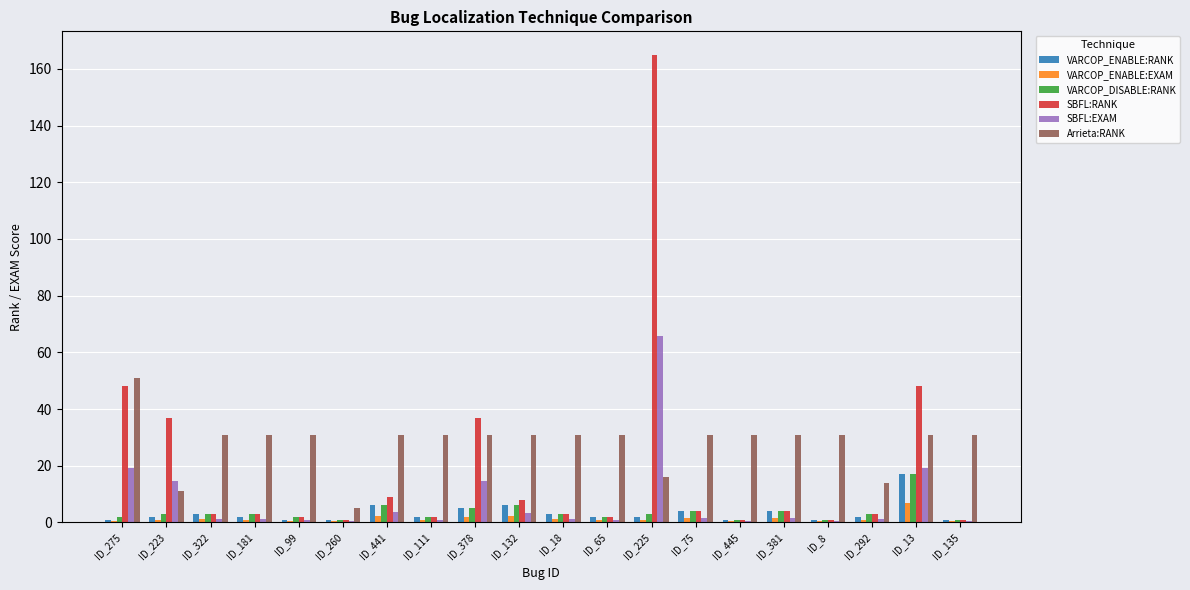

At which label does Arrieta:RANK first exceed 31?

ID_275